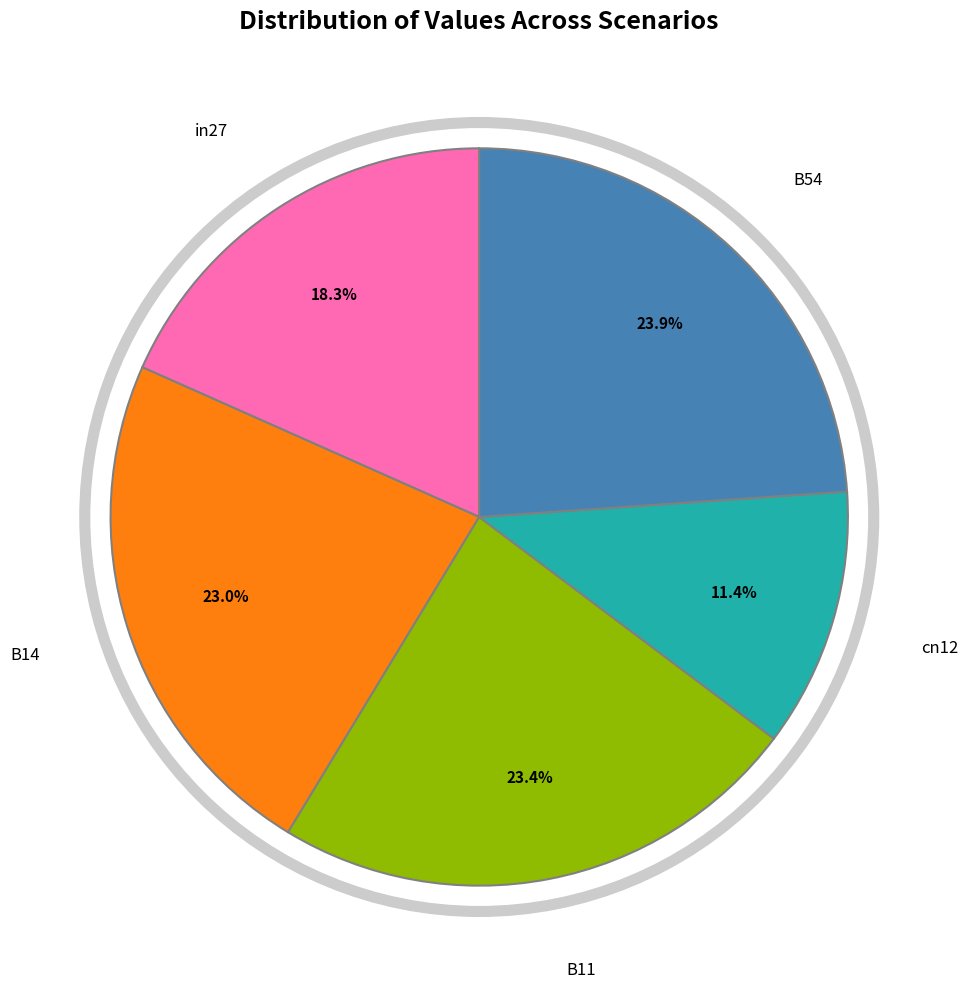

Is there a majority slice in this chart?

No